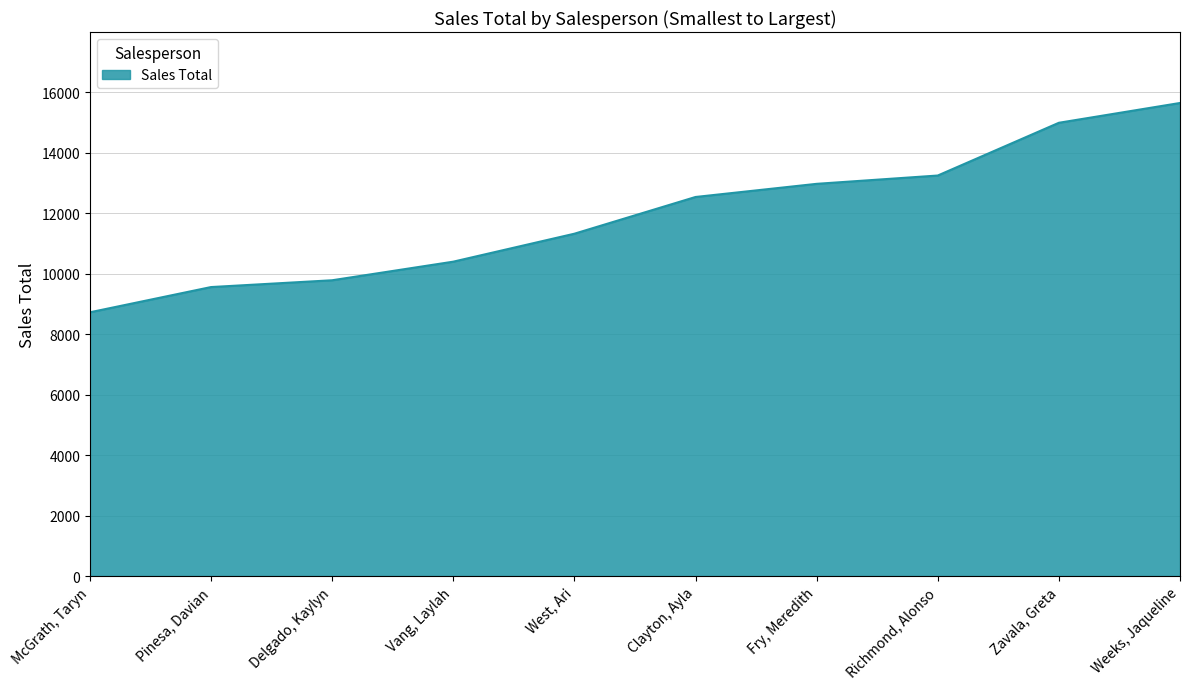

Rank the categories by value from highest to lowest.

Weeks, Jaqueline, Zavala, Greta, Richmond, Alonso, Fry, Meredith, Clayton, Ayla, West, Ari, Vang, Laylah, Delgado, Kaylyn, Pinesa, Davian, McGrath, Taryn